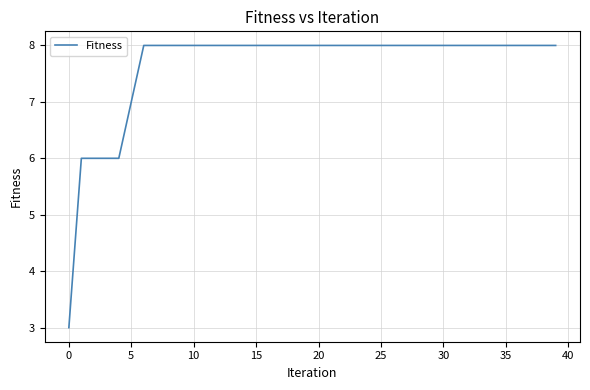

Does the chart display data point markers on the line(s)?

No